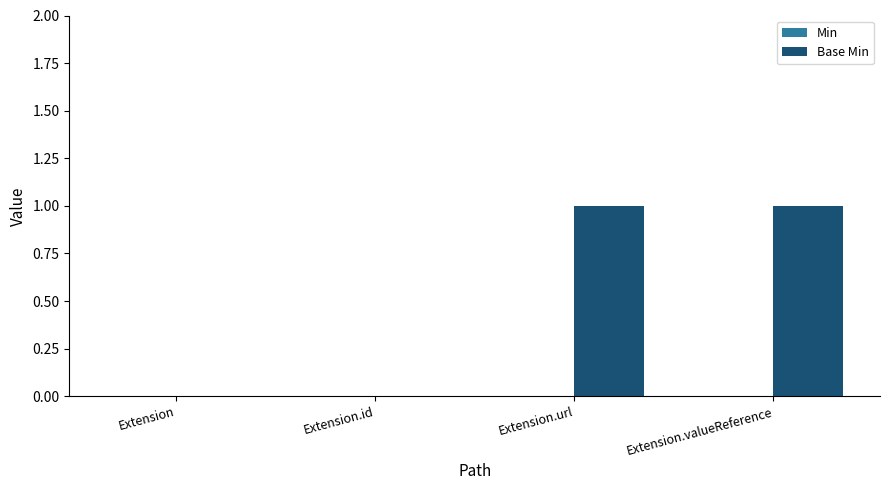

The value at Extension is 0. True or false?

True